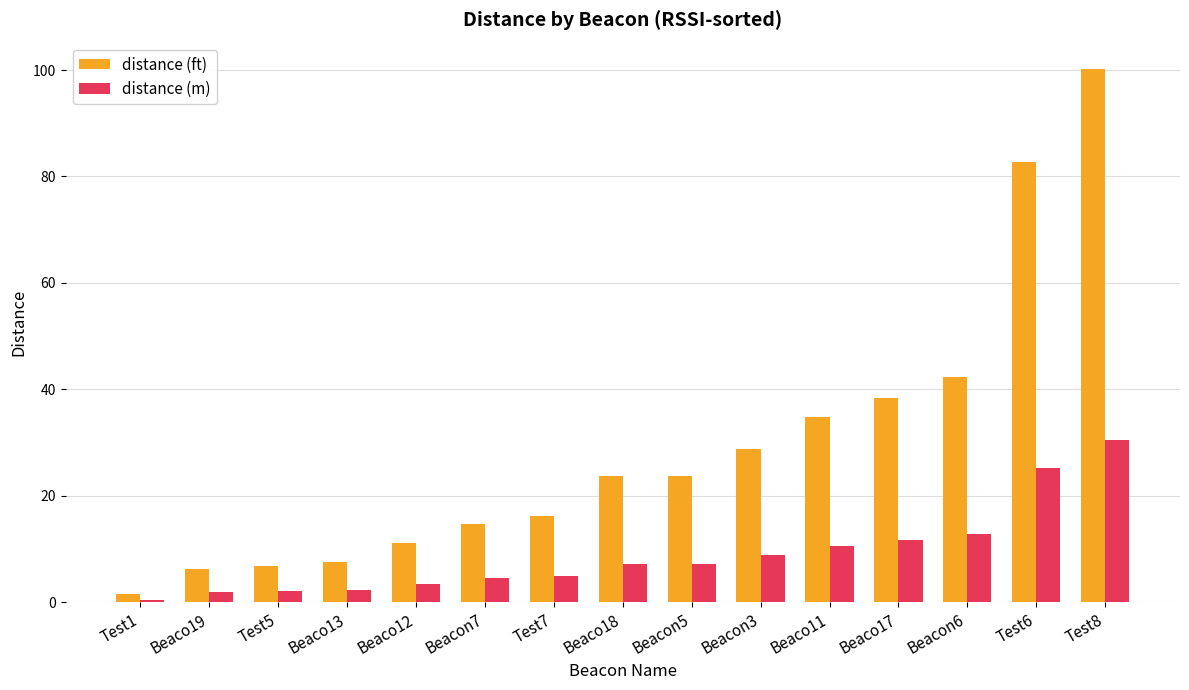

List the series in order of their overall mean, lowest first.

distance (m), distance (ft)